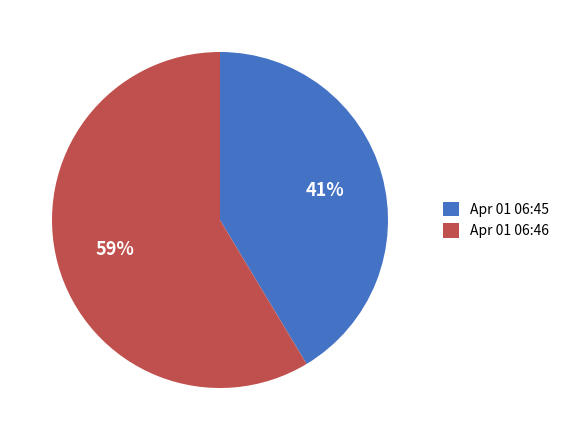

To the nearest percent, what is the combined percentage of Apr 01 06:46 and Apr 01 06:45?

100%